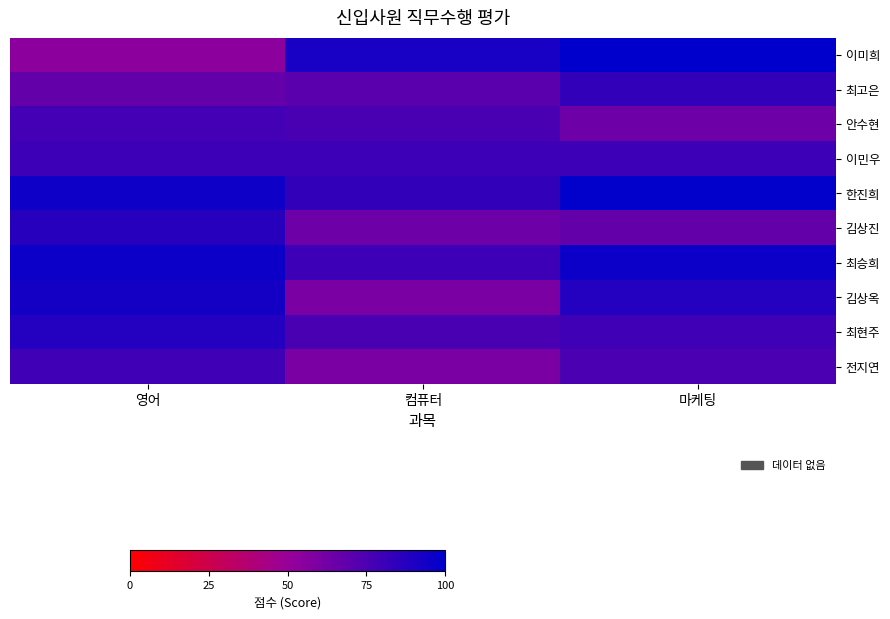

Reading left to right, extract all data points from this chart.

이미희: 영어=54	컴퓨터=92	마케팅=100
최고은: 영어=67	컴퓨터=70	마케팅=83
안수현: 영어=78	컴퓨터=76	마케팅=64
이민우: 영어=80	컴퓨터=80	마케팅=80
한진희: 영어=95	컴퓨터=83	마케팅=99
김상진: 영어=87	컴퓨터=64	마케팅=67
최승희: 영어=96	컴퓨터=80	마케팅=96
김상옥: 영어=93	컴퓨터=60	마케팅=88
최현주: 영어=88	컴퓨터=76	마케팅=79
전지연: 영어=79	컴퓨터=60	마케팅=75